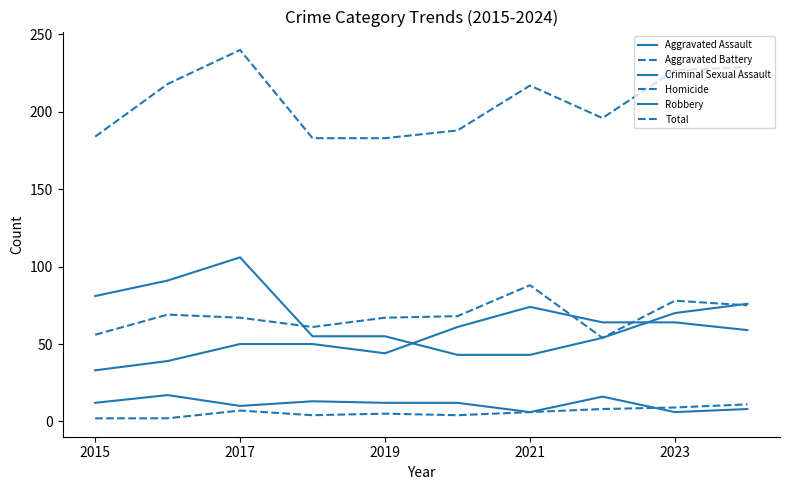

Does the chart have visible grid lines?

No